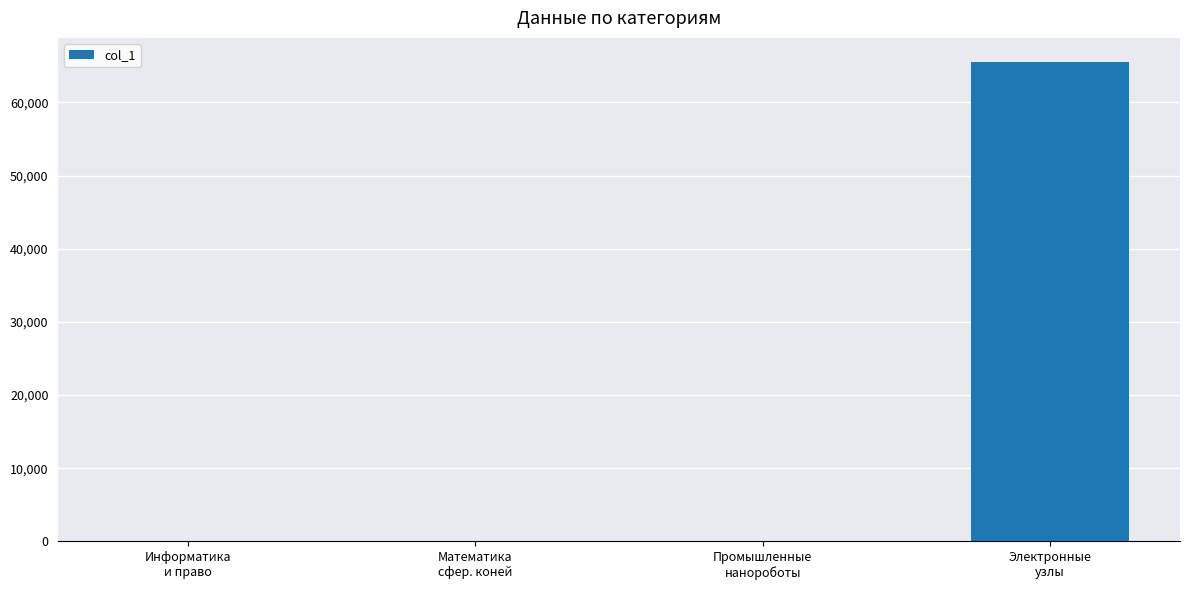

What is the change in value from Математика
сфер. коней to Промышленные
нанороботы?

+3.9